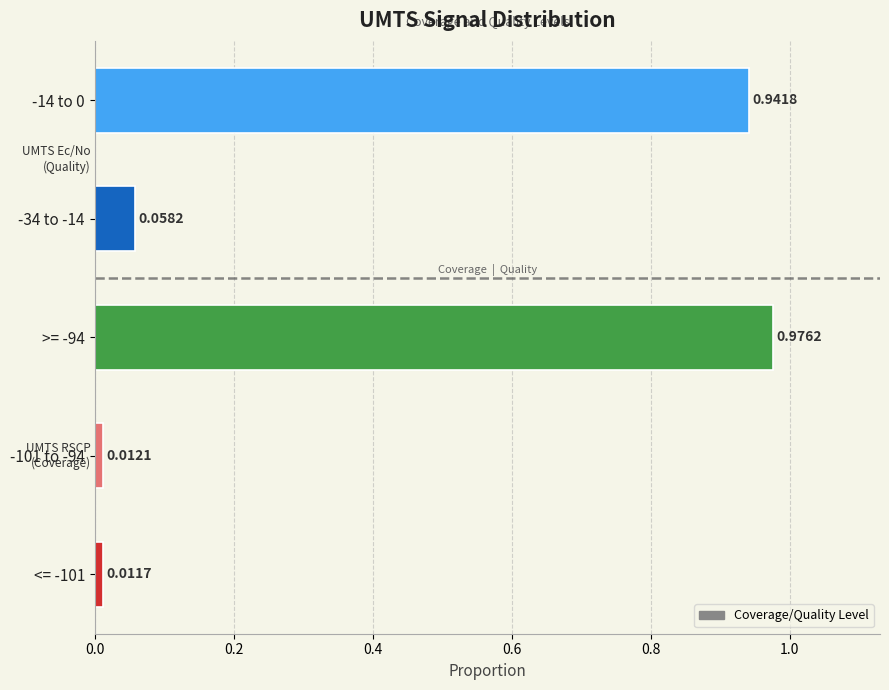

What is the sum of all values?

2.0